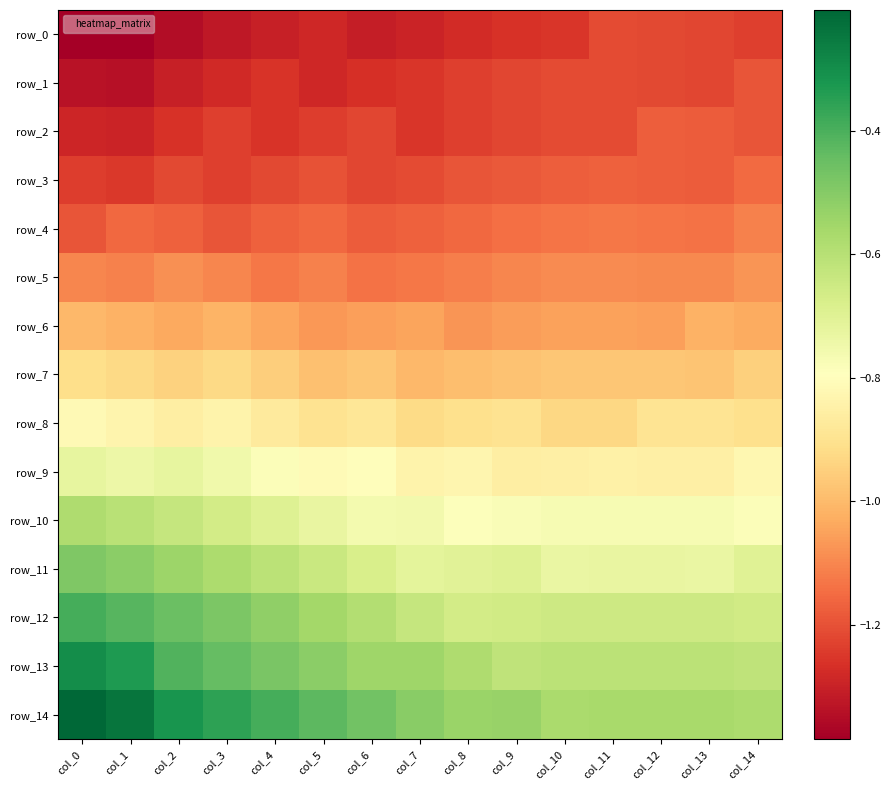

Reading left to right, transcribe all the data shown in this chart.

row_0: -1.4	-1.4	-1.4	-1.3	-1.3	-1.3	-1.3	-1.3	-1.3	-1.3	-1.3	-1.2	-1.2	-1.2	-1.2
row_1: -1.3	-1.3	-1.3	-1.3	-1.3	-1.3	-1.3	-1.3	-1.2	-1.2	-1.2	-1.2	-1.2	-1.2	-1.2
row_2: -1.3	-1.3	-1.3	-1.2	-1.3	-1.2	-1.2	-1.3	-1.2	-1.2	-1.2	-1.2	-1.2	-1.2	-1.2
row_3: -1.2	-1.2	-1.2	-1.2	-1.2	-1.2	-1.2	-1.2	-1.2	-1.2	-1.2	-1.2	-1.2	-1.2	-1.2
row_4: -1.2	-1.2	-1.2	-1.2	-1.2	-1.2	-1.2	-1.2	-1.2	-1.1	-1.1	-1.1	-1.1	-1.1	-1.1
row_5: -1.1	-1.1	-1.1	-1.1	-1.1	-1.1	-1.1	-1.1	-1.1	-1.1	-1.1	-1.1	-1.1	-1.1	-1.1
row_6: -1.0	-1.0	-1.0	-1.0	-1.0	-1.1	-1.1	-1.0	-1.1	-1.1	-1.1	-1.1	-1.1	-1.0	-1.0
row_7: -0.9	-0.9	-0.9	-0.9	-1.0	-1.0	-1.0	-1.0	-1.0	-1.0	-1.0	-1.0	-1.0	-1.0	-0.9
row_8: -0.8	-0.8	-0.9	-0.8	-0.9	-0.9	-0.9	-0.9	-0.9	-0.9	-0.9	-0.9	-0.9	-0.9	-0.9
row_9: -0.7	-0.7	-0.7	-0.7	-0.8	-0.8	-0.8	-0.8	-0.8	-0.9	-0.9	-0.8	-0.9	-0.9	-0.8
row_10: -0.6	-0.6	-0.6	-0.7	-0.7	-0.7	-0.8	-0.8	-0.8	-0.8	-0.8	-0.8	-0.8	-0.8	-0.8
row_11: -0.5	-0.5	-0.5	-0.6	-0.6	-0.6	-0.7	-0.7	-0.7	-0.7	-0.7	-0.7	-0.7	-0.7	-0.7
row_12: -0.4	-0.4	-0.5	-0.5	-0.5	-0.6	-0.6	-0.6	-0.7	-0.7	-0.7	-0.6	-0.6	-0.6	-0.7
row_13: -0.3	-0.3	-0.4	-0.4	-0.5	-0.5	-0.5	-0.5	-0.6	-0.6	-0.6	-0.6	-0.6	-0.6	-0.6
row_14: -0.2	-0.2	-0.3	-0.4	-0.4	-0.4	-0.5	-0.5	-0.5	-0.5	-0.6	-0.6	-0.6	-0.6	-0.6